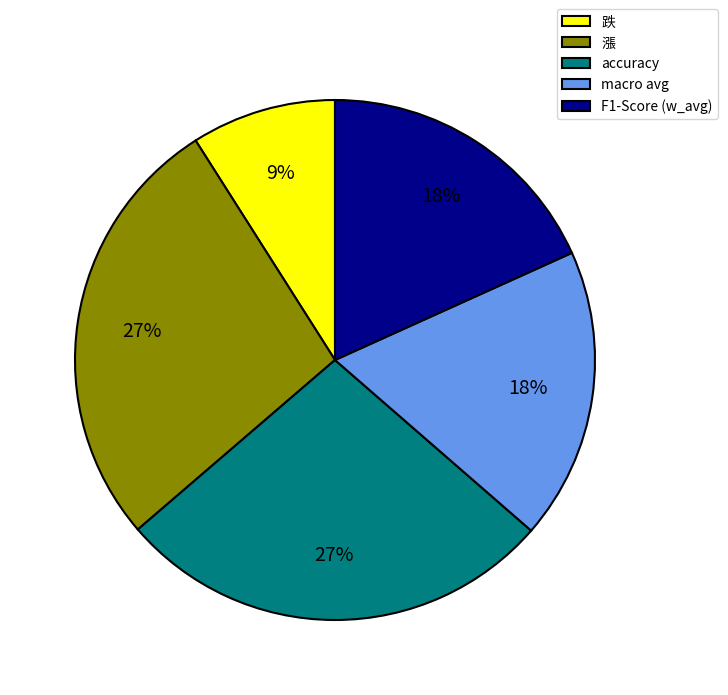

Does any single category account for the majority?

No